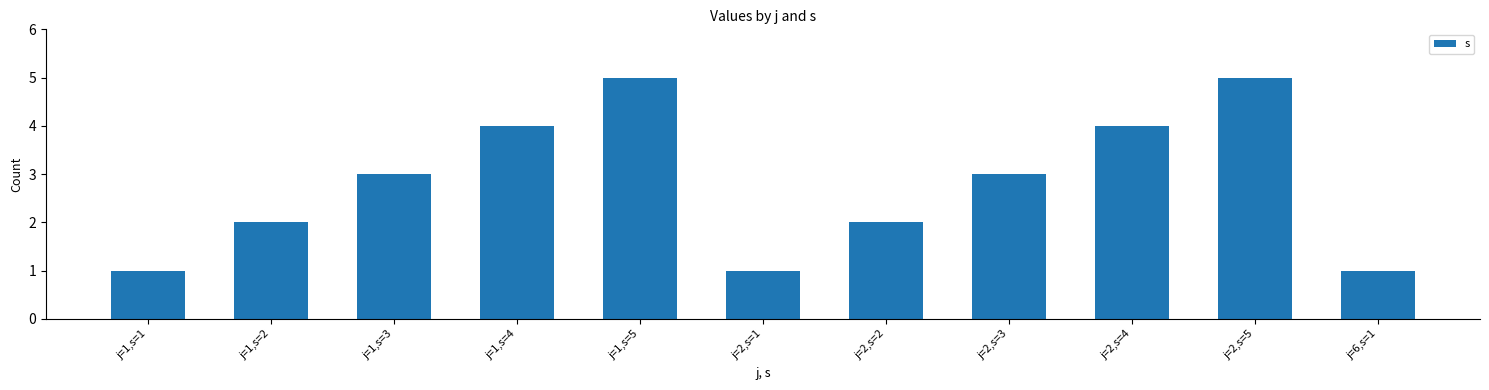

Does the chart contain any negative values?

No